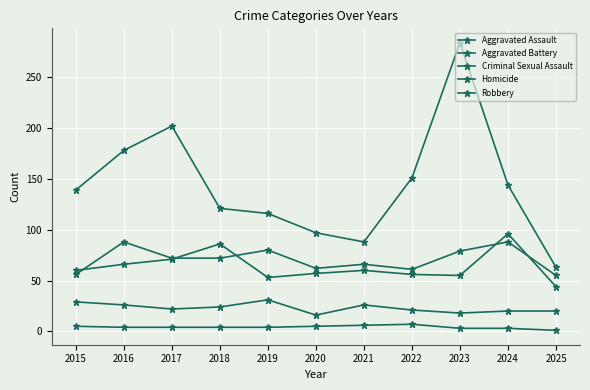

List the labels in order of Aggravated Assault value, smallest first.

2025, 2015, 2022, 2020, 2021, 2017, 2018, 2023, 2019, 2016, 2024